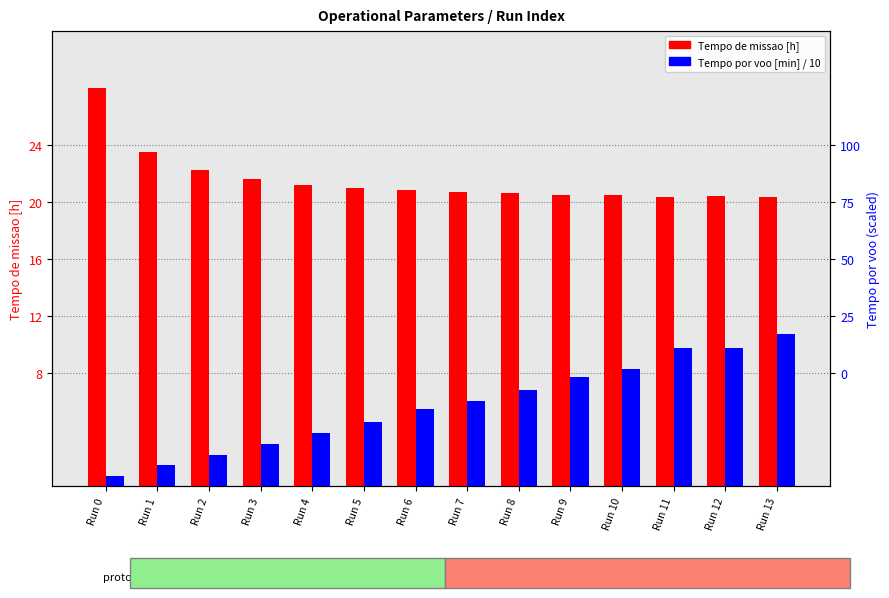

Which series changed the most between Run 10 and Run 11?

Tempo por voo [min] / 10